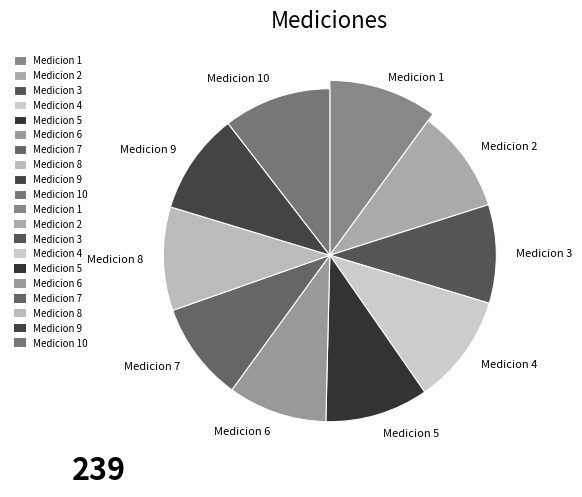

Does any single category account for the majority?

No